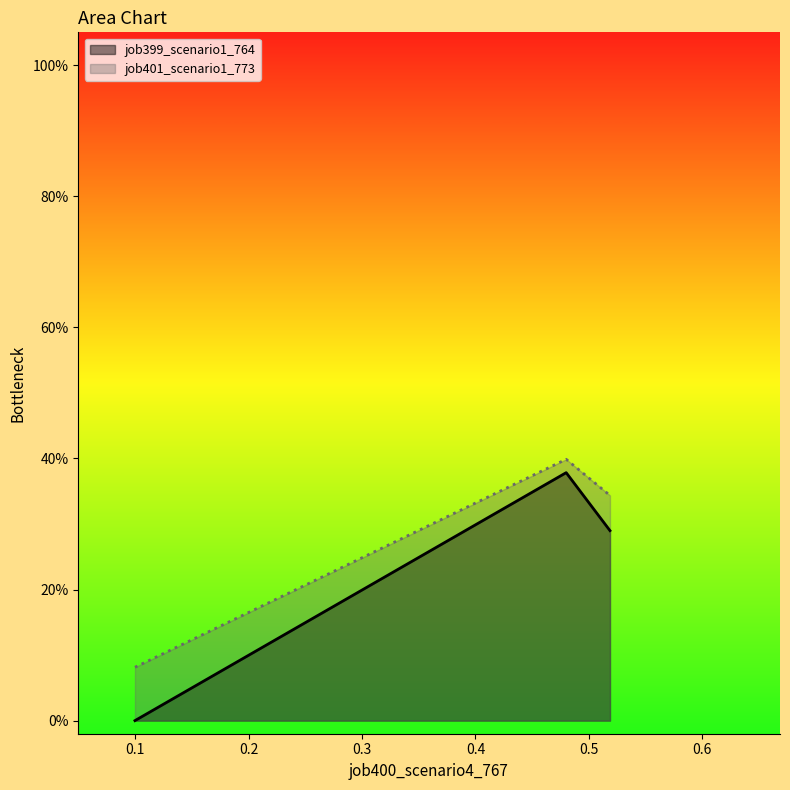

Reading left to right, transcribe all the data shown in this chart.

job399_scenario1_764: in27=0.0	B14=0.4	B11=0.3
job401_scenario1_773: in27=0.1	B14=0.4	B11=0.3